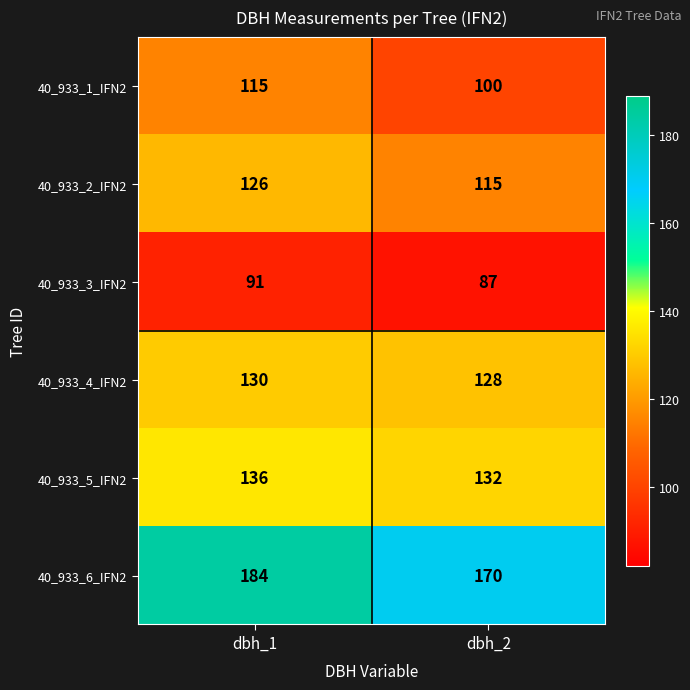

What value does the 40_933_6_IFN2 series have at dbh_2, to the nearest 5?

170